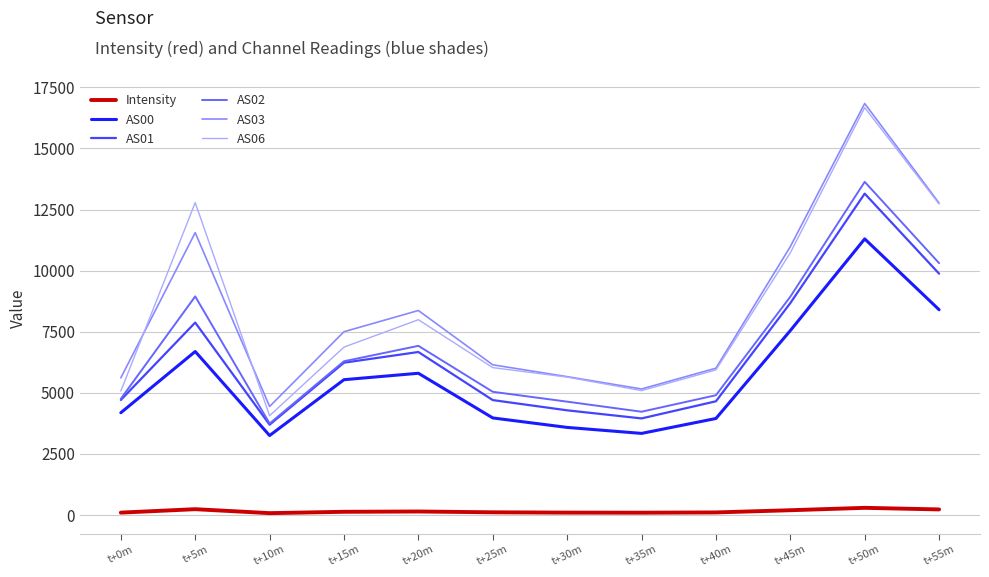

What are all the series names shown in the legend?

Intensity, AS00, AS01, AS02, AS03, AS06